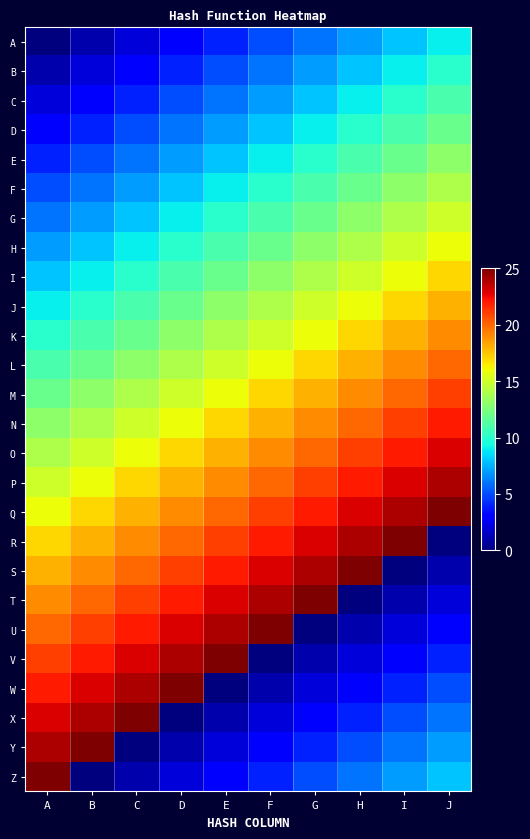

Reading left to right, list all the values displayed in this chart.

A: A=0	B=1	C=2	D=3	E=4	F=5	G=6	H=7	I=8	J=9
B: A=1	B=2	C=3	D=4	E=5	F=6	G=7	H=8	I=9	J=10
C: A=2	B=3	C=4	D=5	E=6	F=7	G=8	H=9	I=10	J=11
D: A=3	B=4	C=5	D=6	E=7	F=8	G=9	H=10	I=11	J=12
E: A=4	B=5	C=6	D=7	E=8	F=9	G=10	H=11	I=12	J=13
F: A=5	B=6	C=7	D=8	E=9	F=10	G=11	H=12	I=13	J=14
G: A=6	B=7	C=8	D=9	E=10	F=11	G=12	H=13	I=14	J=15
H: A=7	B=8	C=9	D=10	E=11	F=12	G=13	H=14	I=15	J=16
I: A=8	B=9	C=10	D=11	E=12	F=13	G=14	H=15	I=16	J=17
J: A=9	B=10	C=11	D=12	E=13	F=14	G=15	H=16	I=17	J=18
K: A=10	B=11	C=12	D=13	E=14	F=15	G=16	H=17	I=18	J=19
L: A=11	B=12	C=13	D=14	E=15	F=16	G=17	H=18	I=19	J=20
M: A=12	B=13	C=14	D=15	E=16	F=17	G=18	H=19	I=20	J=21
N: A=13	B=14	C=15	D=16	E=17	F=18	G=19	H=20	I=21	J=22
O: A=14	B=15	C=16	D=17	E=18	F=19	G=20	H=21	I=22	J=23
P: A=15	B=16	C=17	D=18	E=19	F=20	G=21	H=22	I=23	J=24
Q: A=16	B=17	C=18	D=19	E=20	F=21	G=22	H=23	I=24	J=25
R: A=17	B=18	C=19	D=20	E=21	F=22	G=23	H=24	I=25	J=0
S: A=18	B=19	C=20	D=21	E=22	F=23	G=24	H=25	I=0	J=1
T: A=19	B=20	C=21	D=22	E=23	F=24	G=25	H=0	I=1	J=2
U: A=20	B=21	C=22	D=23	E=24	F=25	G=0	H=1	I=2	J=3
V: A=21	B=22	C=23	D=24	E=25	F=0	G=1	H=2	I=3	J=4
W: A=22	B=23	C=24	D=25	E=0	F=1	G=2	H=3	I=4	J=5
X: A=23	B=24	C=25	D=0	E=1	F=2	G=3	H=4	I=5	J=6
Y: A=24	B=25	C=0	D=1	E=2	F=3	G=4	H=5	I=6	J=7
Z: A=25	B=0	C=1	D=2	E=3	F=4	G=5	H=6	I=7	J=8